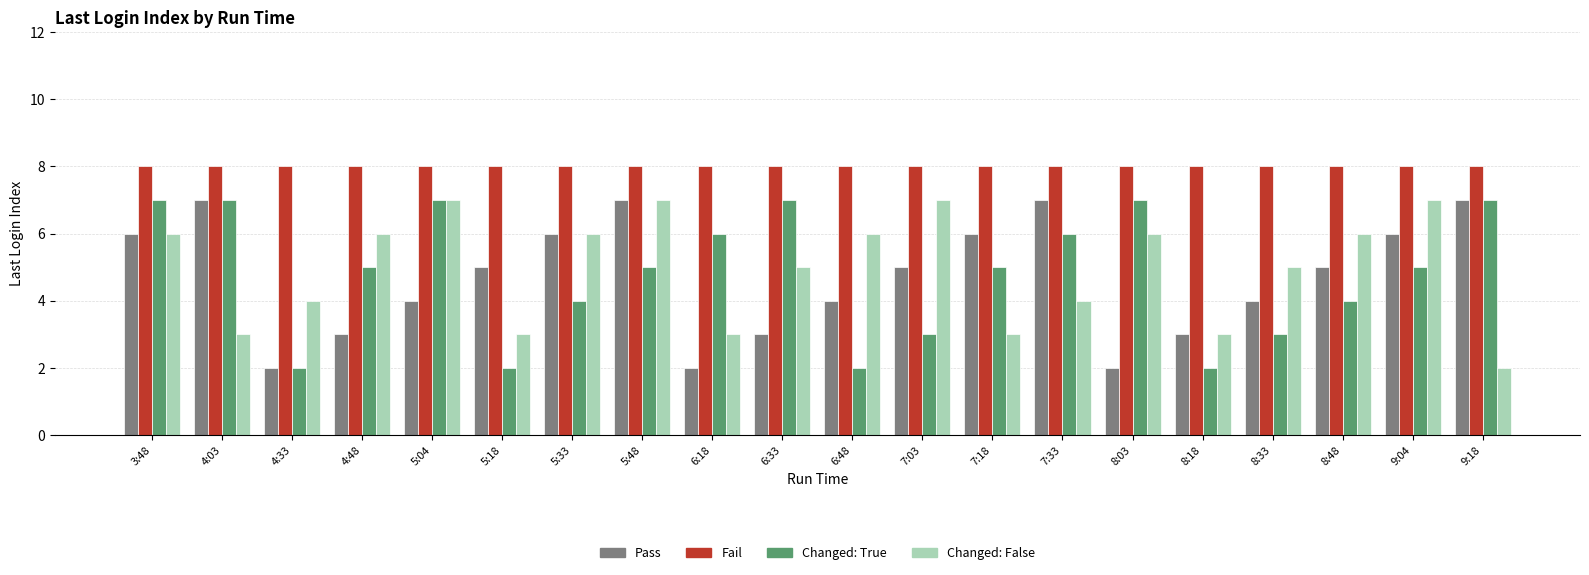

How many series are shown in this chart?

4